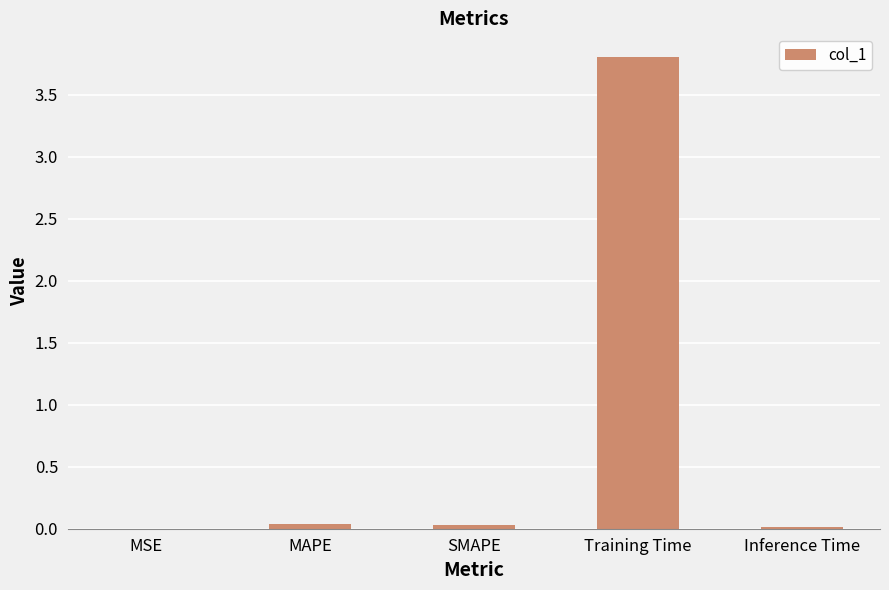

At which category does the chart reach its peak across all series?

Training Time